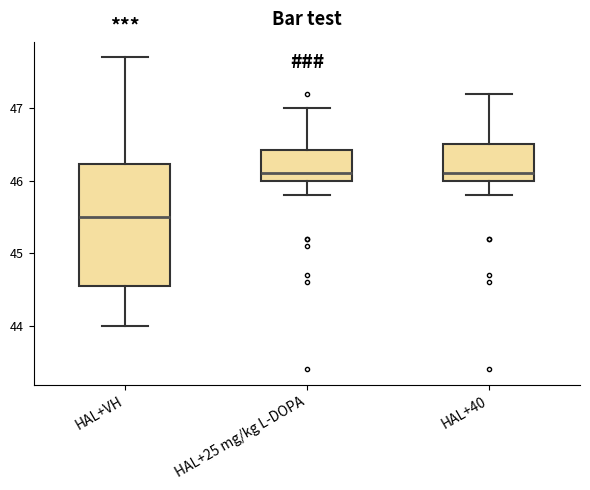

Which box is the tallest, from its lower edge to its upper edge?

HAL+VH